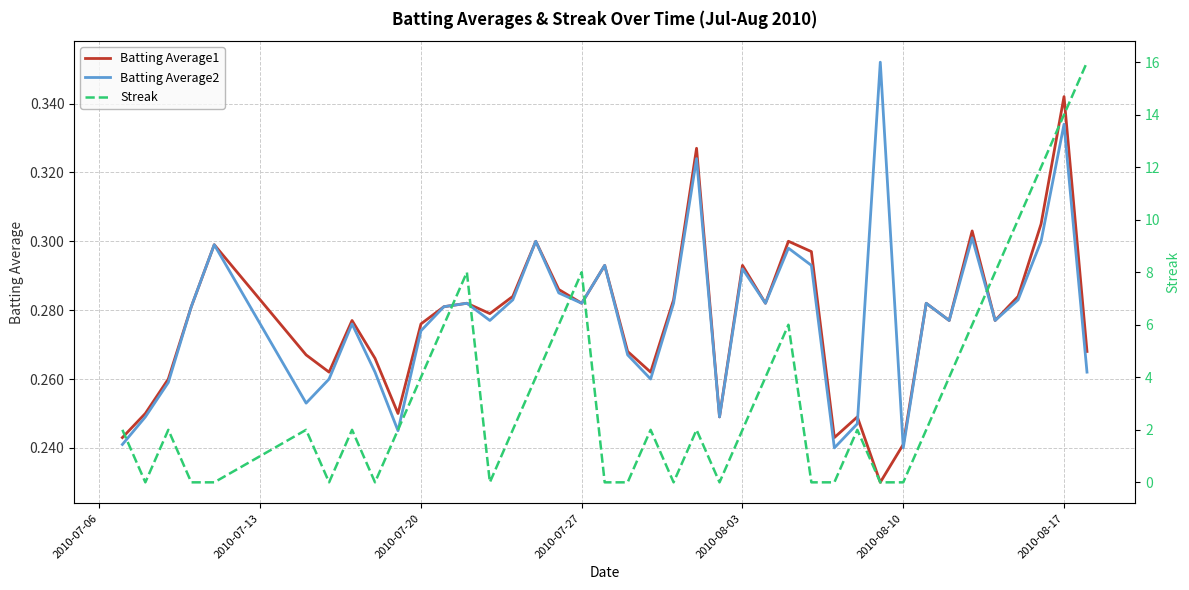

At how many categories does at least one series exceed 5?

11